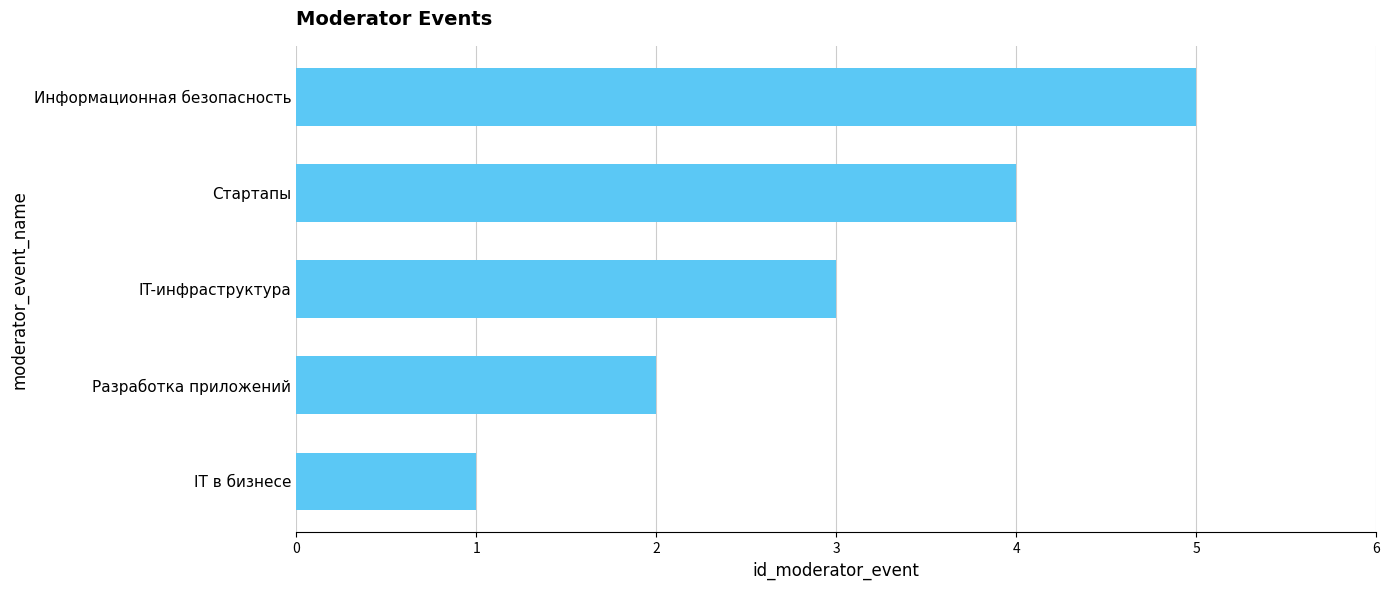

What is the difference between the maximum and minimum values?

4